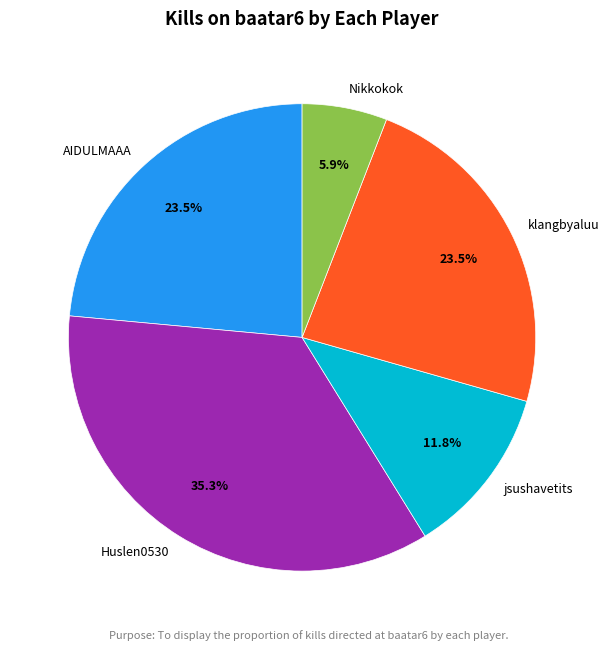

What percentage do klangbyaluu and Huslen0530 together represent?

58.8%